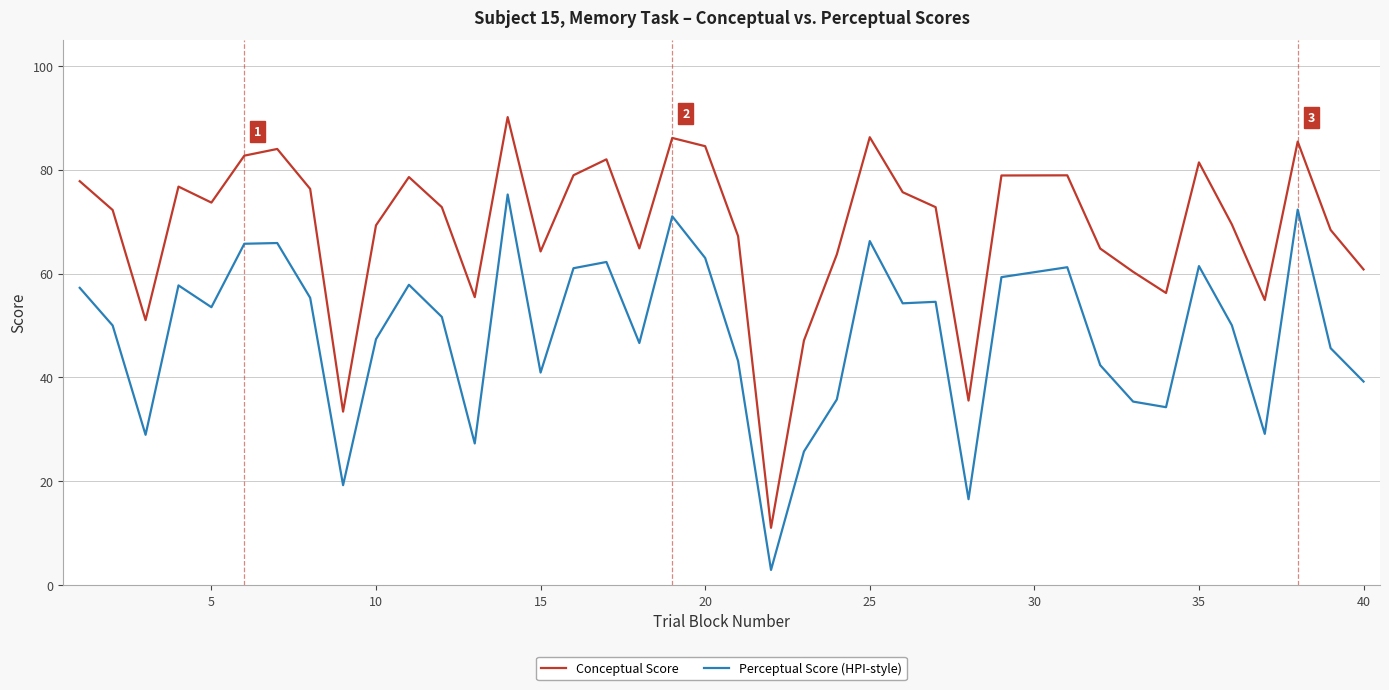

Which series has the largest total across all categories?

Conceptual Score